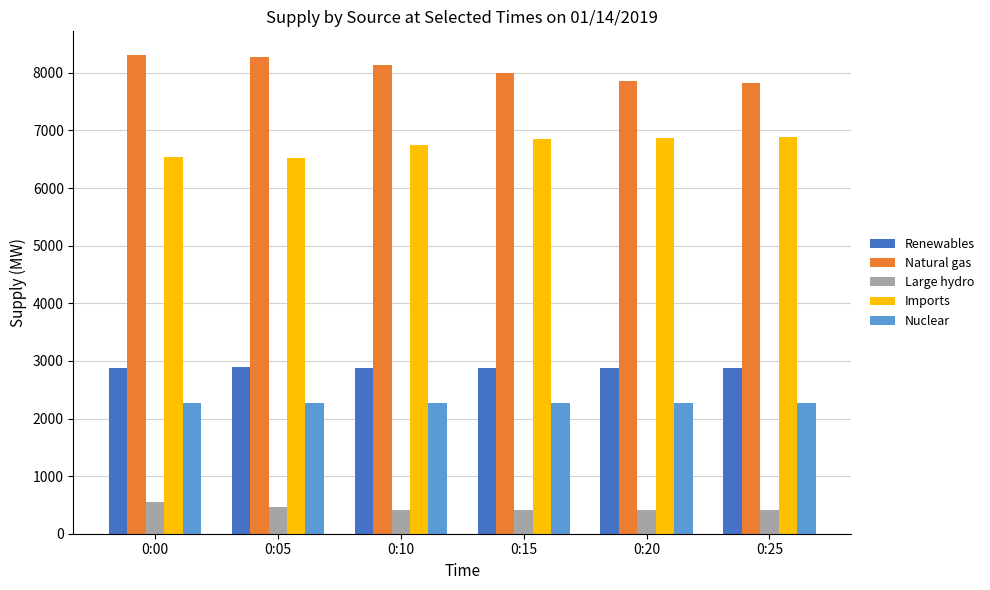

What is the sum of the Renewables values at 0:05 and 0:10?

5771